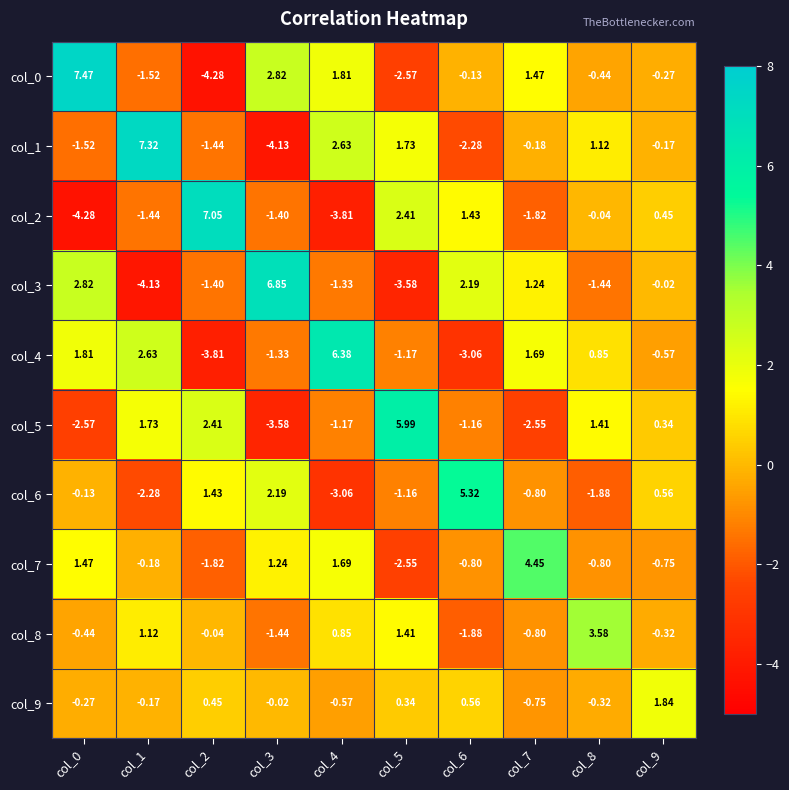

Is the value of col_4 at col_5 greater than the value of col_1 at col_0?

Yes